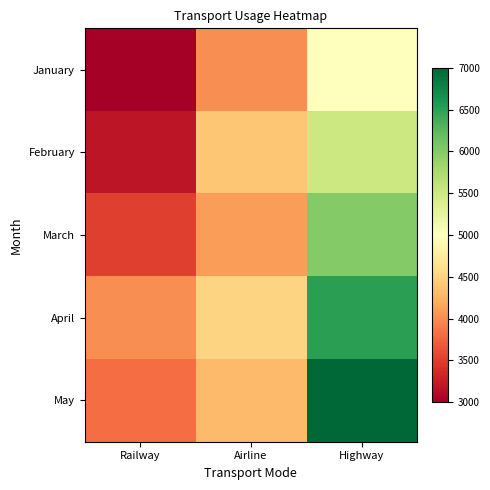

Reading left to right, list all the values displayed in this chart.

January: Railway=3000	Airline=4000	Highway=5000
February: Railway=3200	Airline=4400	Highway=5500
March: Railway=3500	Airline=4100	Highway=6000
April: Railway=4000	Airline=4500	Highway=6500
May: Railway=3800	Airline=4300	Highway=7000